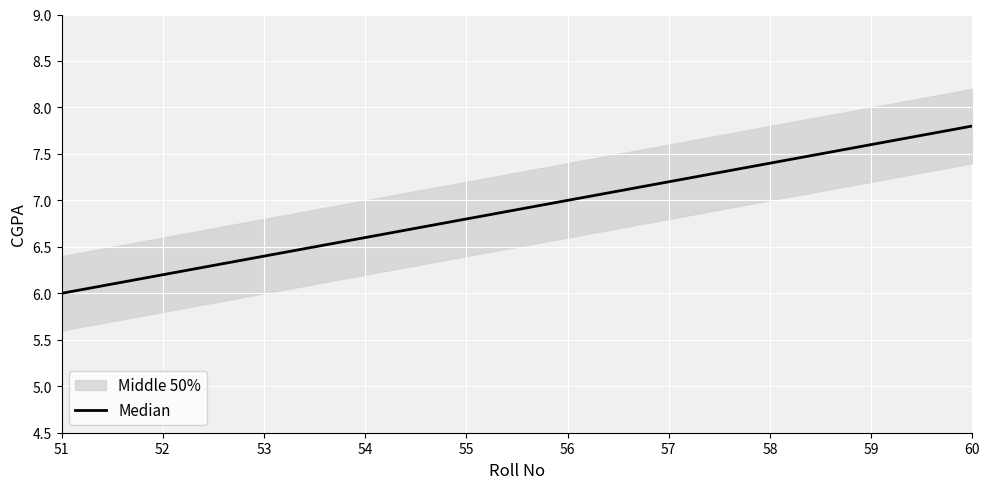

Which category has the highest value across all series?

60